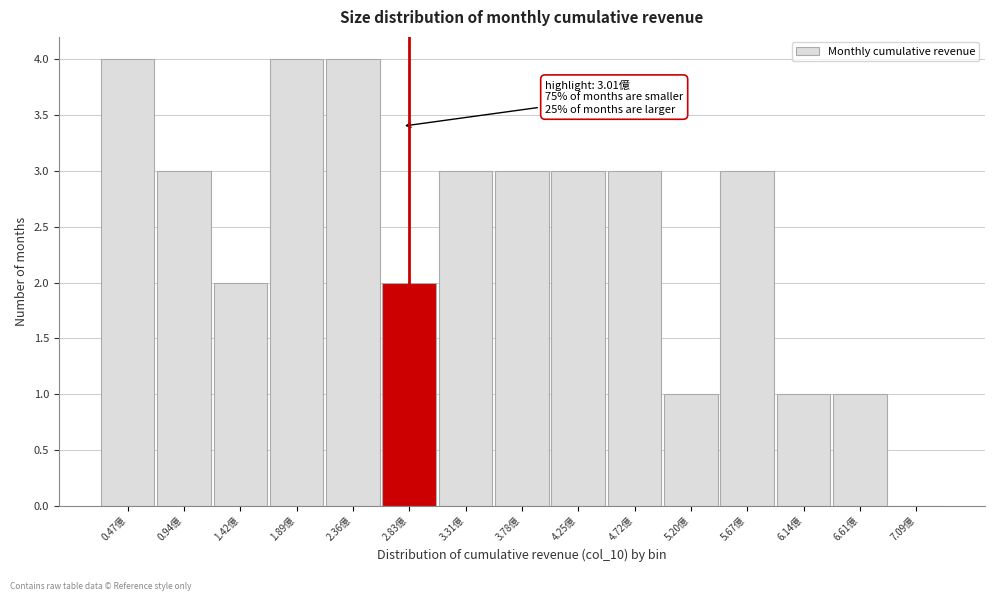

Reading left to right, list all the values displayed in this chart.

0.47億=4	0.94億=3	1.42億=2	1.89億=4	2.36億=4	2.83億=2	3.31億=3	3.78億=3	4.25億=3	4.72億=3	5.20億=1	5.67億=3	6.14億=1	6.61億=1	7.09億=0